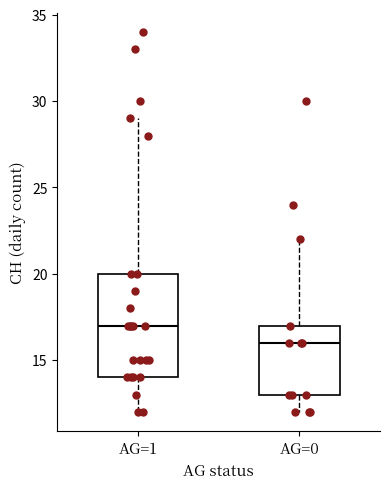

Where is the upper edge of the box for AG=0 on the y-axis? The values are not printed on the chart, so give them approximately, as read against the axis.

17